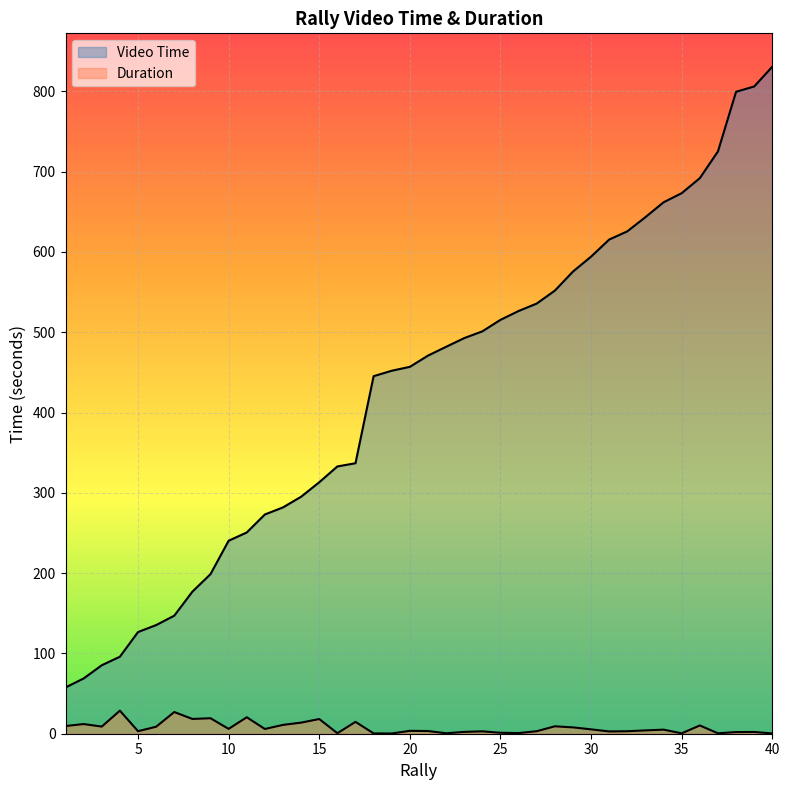

Which series has the largest range (max minus min)?

Video Time